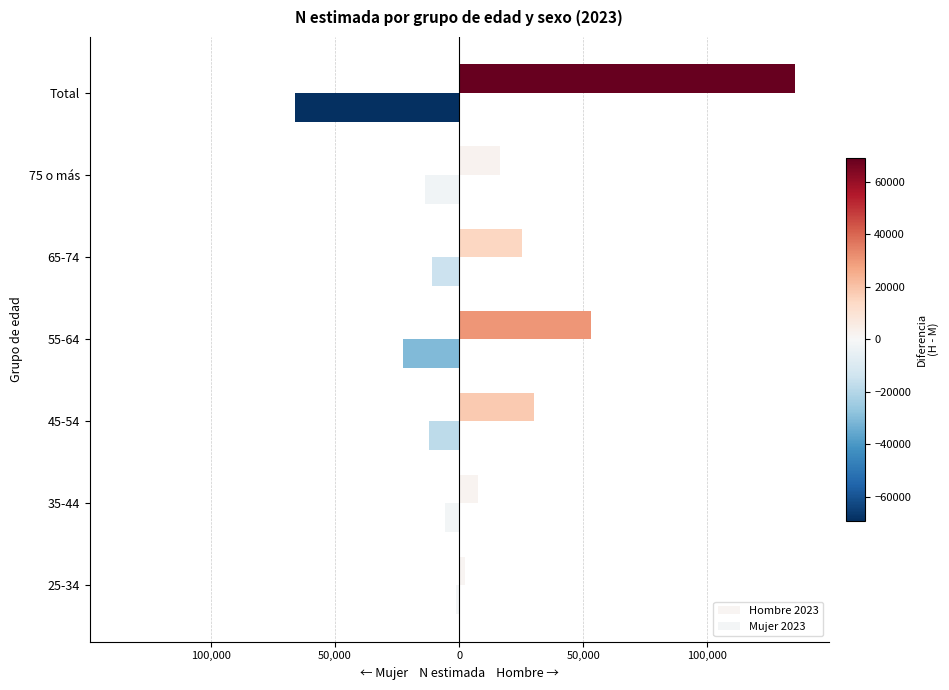

List the series in order of their peak value, highest first.

Hombre 2023, Mujer 2023